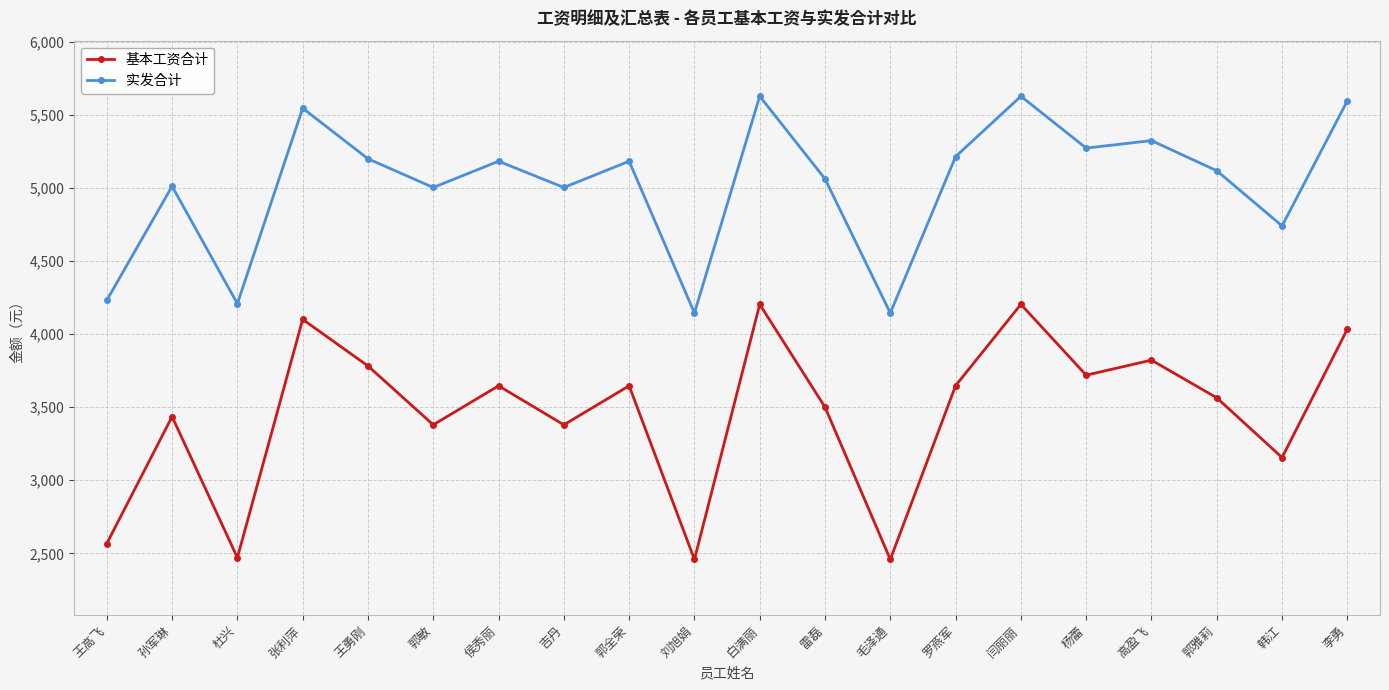

Is the value of 实发合计 at 李勇 greater than the value of 基本工资合计 at 郭敏?

Yes